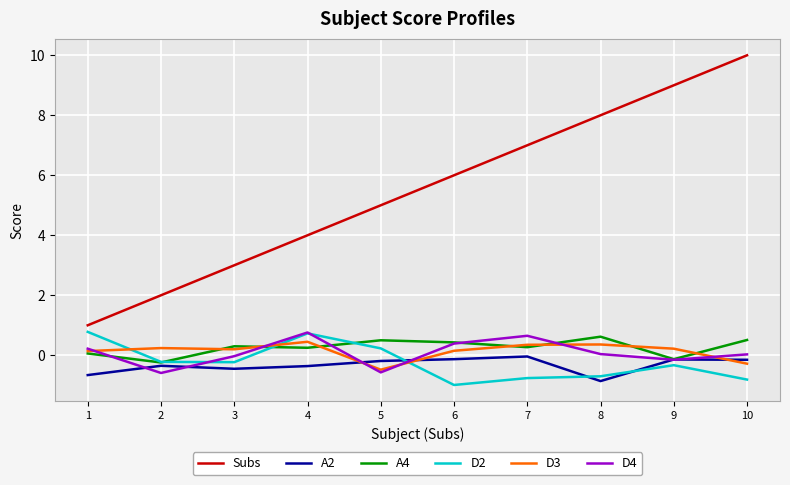

Which series has the largest total across all categories?

Subs